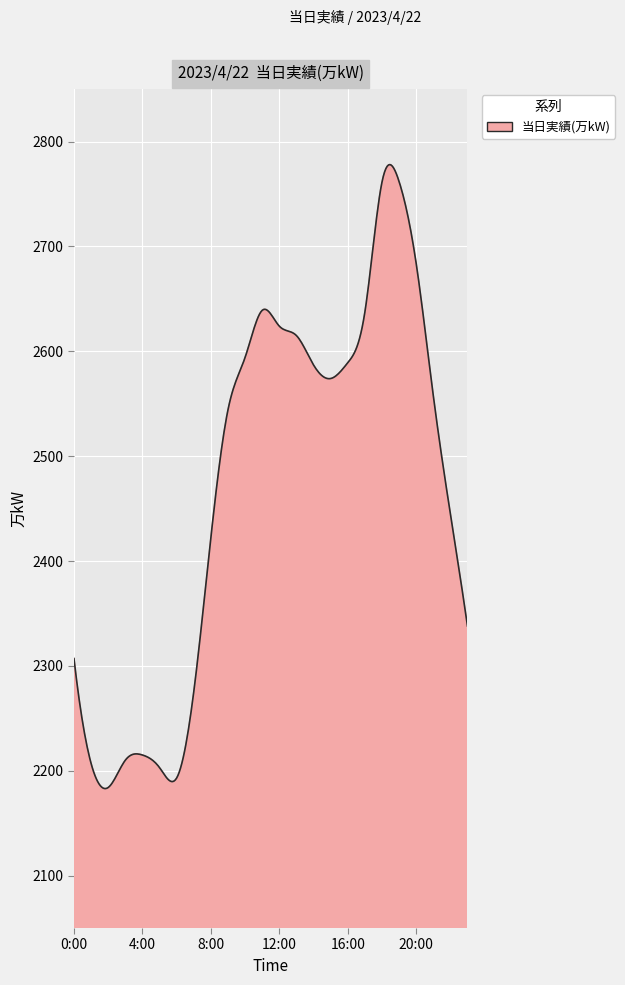

What is the maximum value shown in the chart?

2778.0